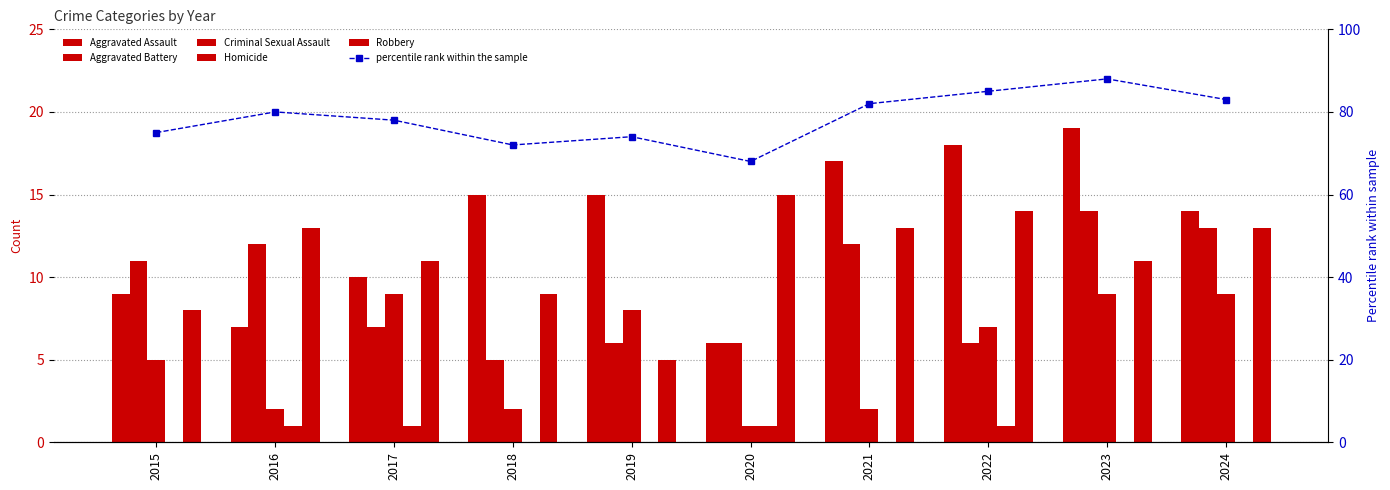

What is the value of the Aggravated Battery bar at the 5th from the left?

6